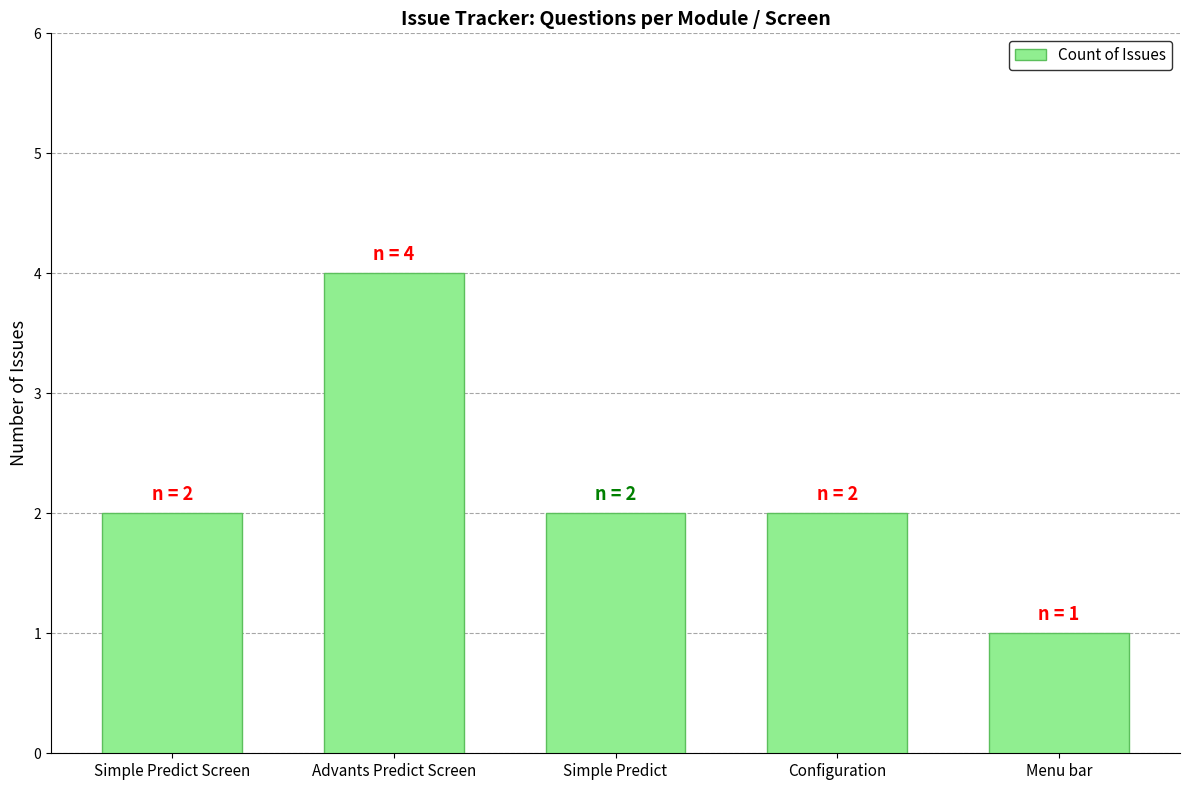

Reading left to right, what are all the values shown in this chart?

Simple Predict Screen=2	Advants Predict Screen=4	Simple Predict=2	Configuration=2	Menu bar=1